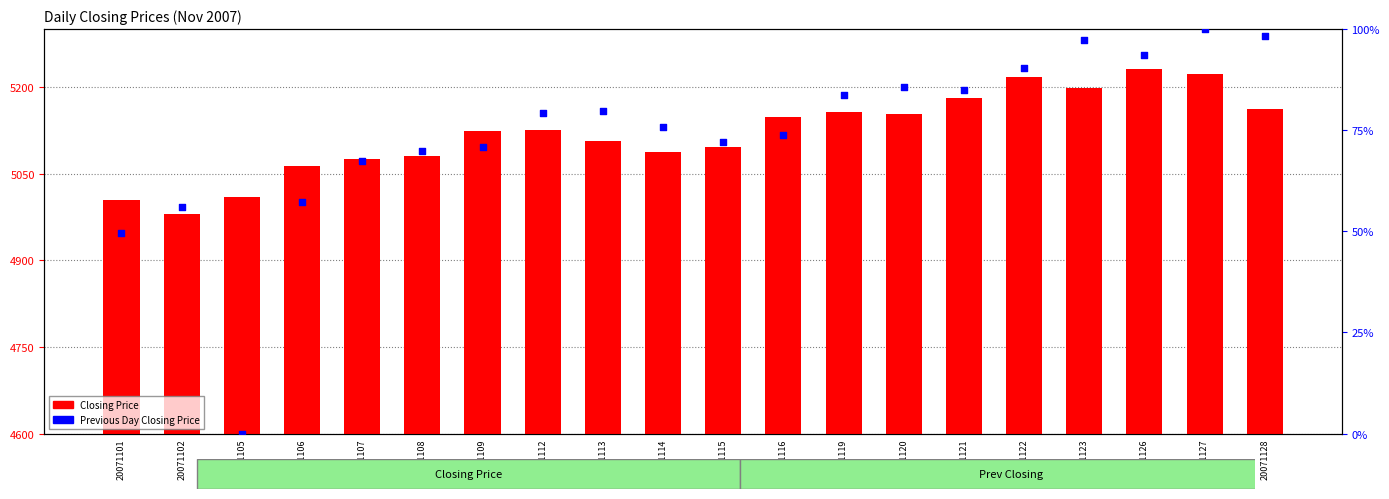

Is the value of Closing Price at 20071112 greater than the value of Previous Day Closing Price at 20071123?

Yes